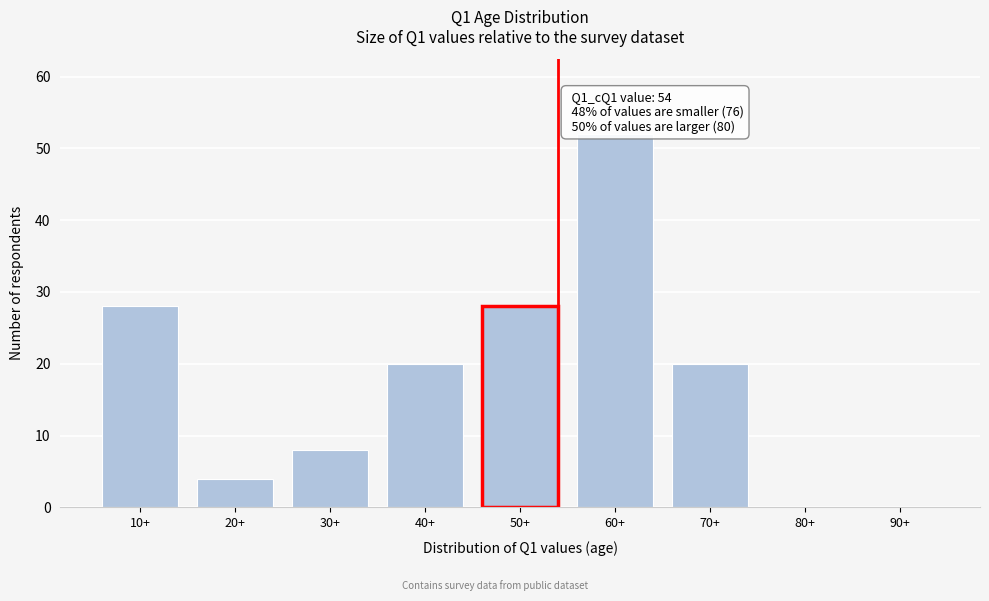

Reading left to right, what are all the values shown in this chart?

10+=28	20+=4	30+=8	40+=20	50+=28	60+=52	70+=20	80+=0	90+=0